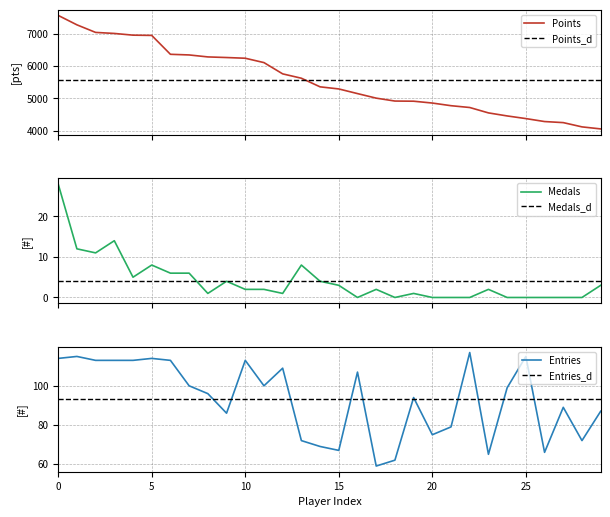

Which series has the widest spread of values?

Points